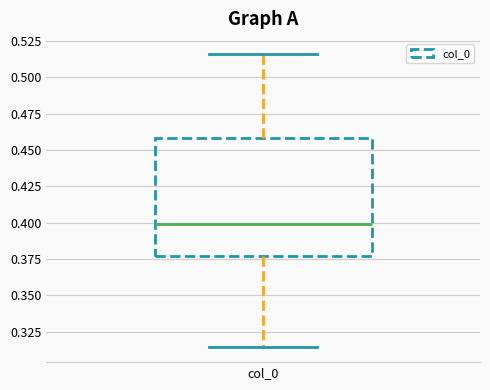

Read this box plot against the y-axis: the position of the median line, the range covered by the box, and the ends of both whiskers. The values are not printed on the chart, so give them approximately, as read against the axis.

median 0.400, box 0.375 to 0.460, whiskers 0.315 to 0.515